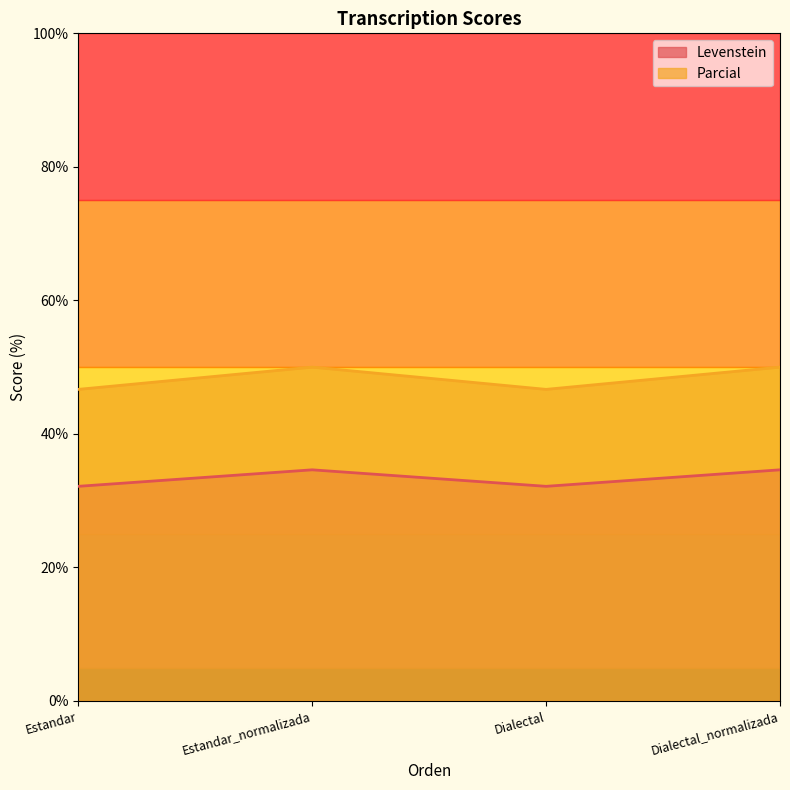

What are all the series names shown in the legend?

Levenstein, Parcial